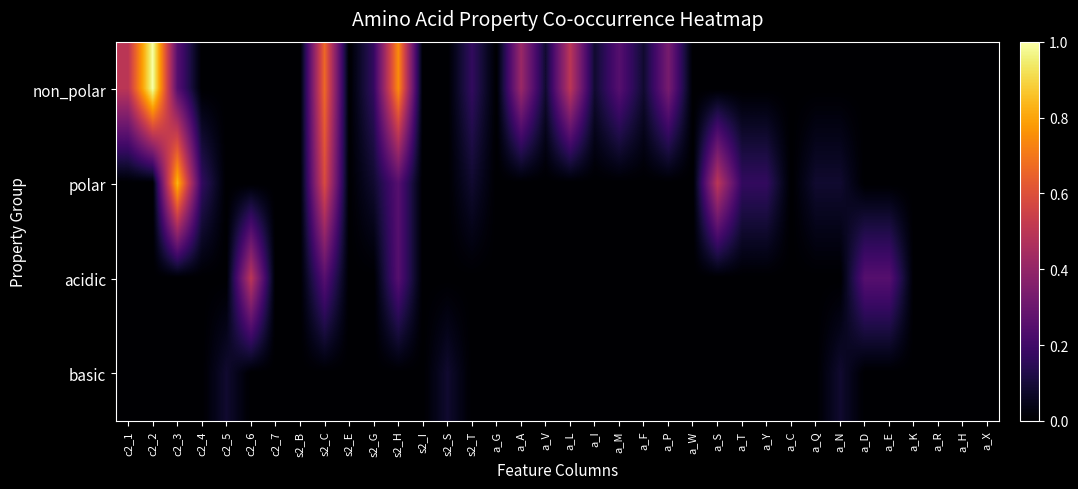

What is the total value across all series at a_F?

0.1